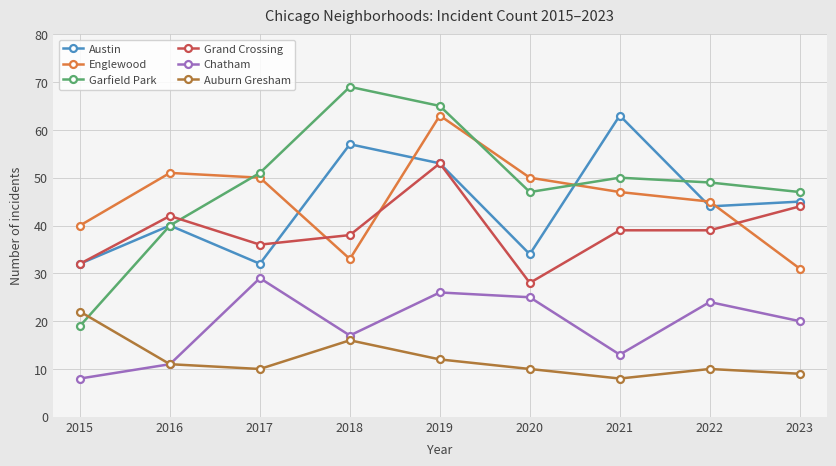

True or false: Englewood has a value of 16 at 2016.

False